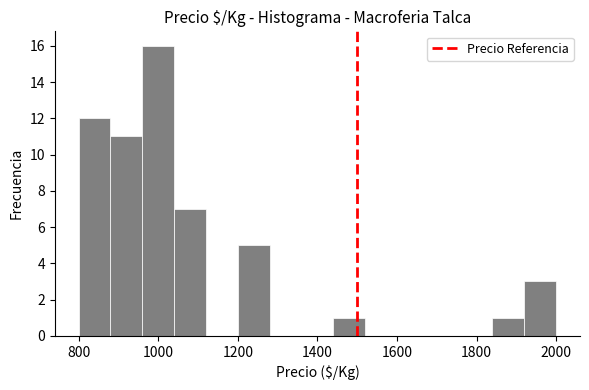

Reading left to right, list every bar in this chart as the range it spans on the x-axis followed by its height. The values are not printed on the chart, so give them approximately, as read against the axis.

800 to 880: 12
880 to 960: 11
960 to 1040: 16
1040 to 1120: 7
1120 to 1200: 0
1200 to 1280: 5
1280 to 1360: 0
1360 to 1440: 0
1440 to 1520: 1
1520 to 1600: 0
1600 to 1680: 0
1680 to 1760: 0
1760 to 1840: 0
1840 to 1920: 1
1920 to 2000: 3